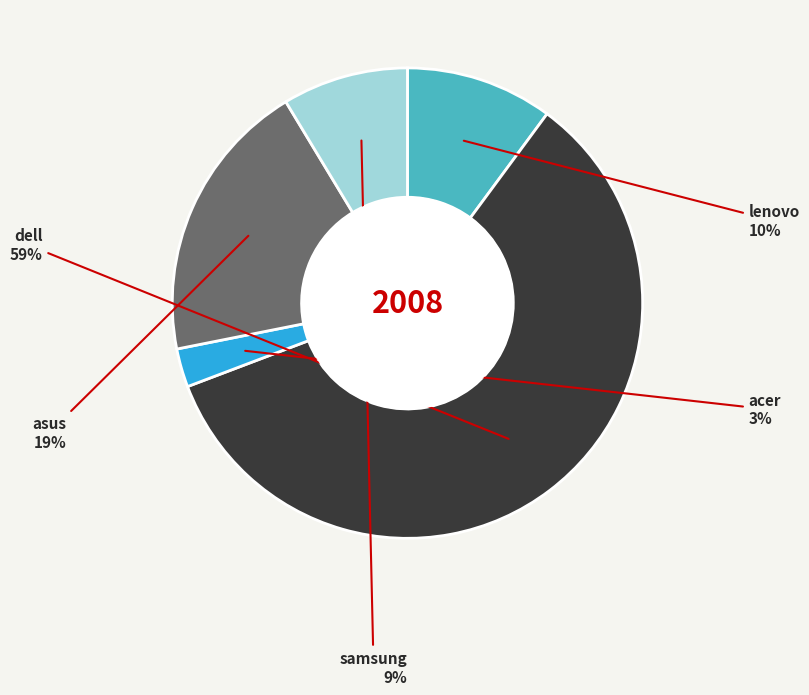

To the nearest percent, what is the average slice percentage?

20%